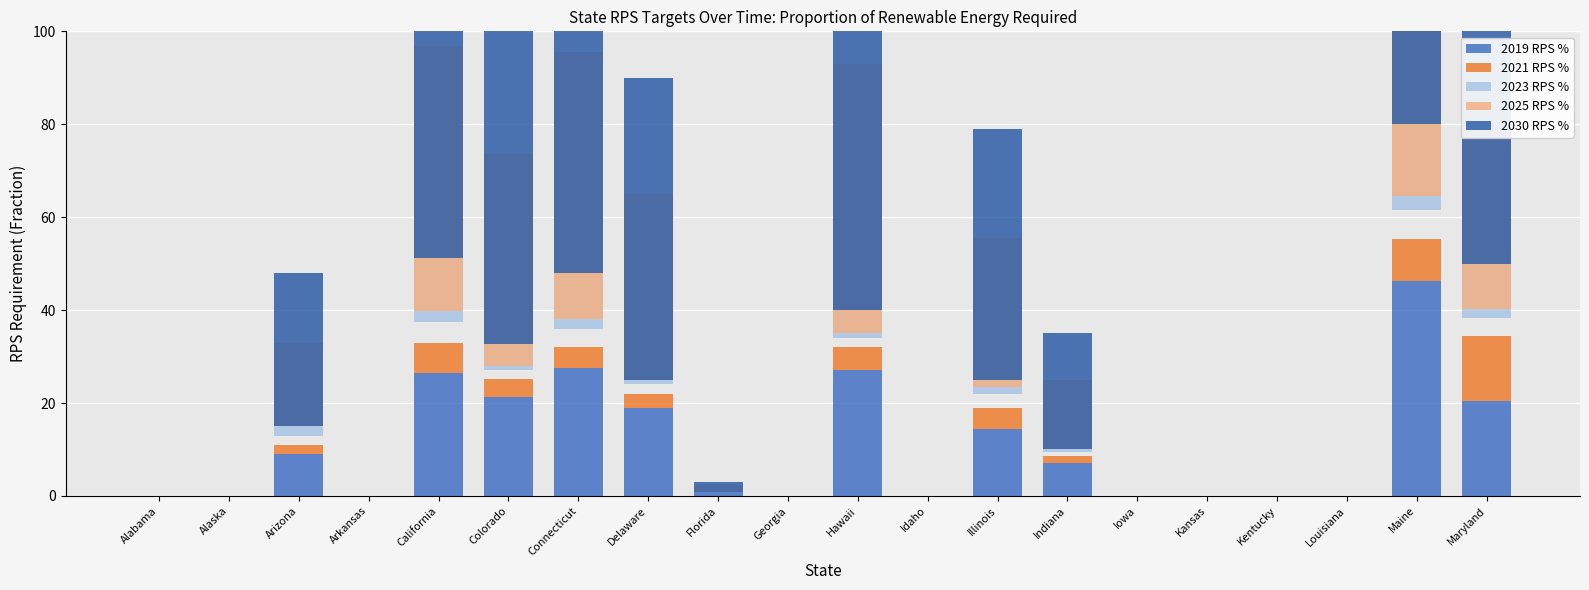

What is the label of the 18th bar from the left?

Louisiana